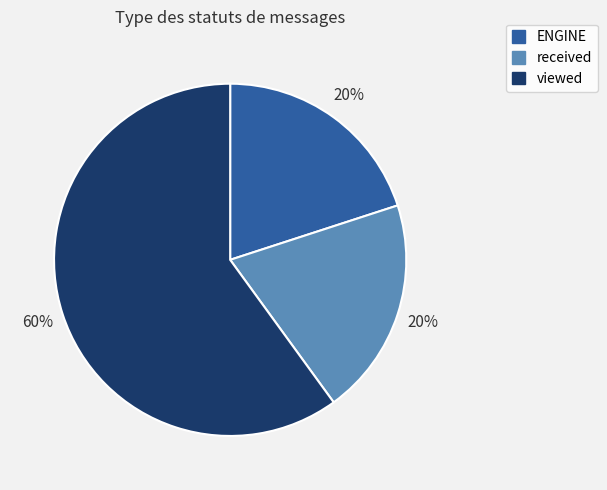

True or false: viewed accounts for 60% of the total.

True